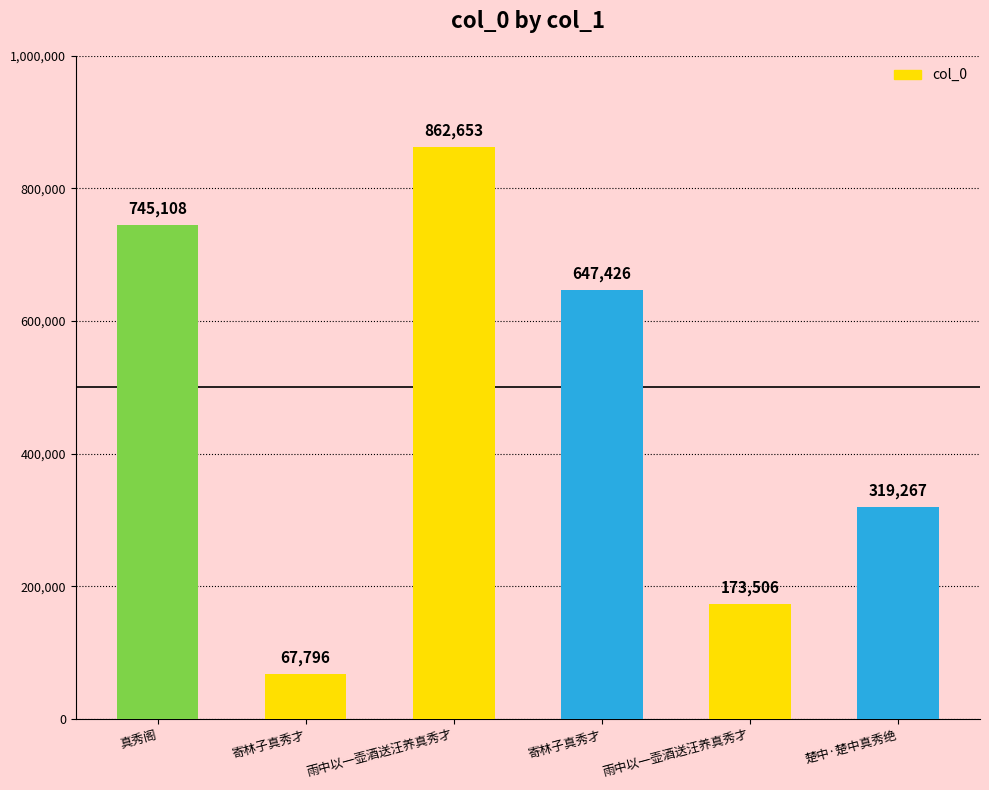

How many series are shown in this chart?

1